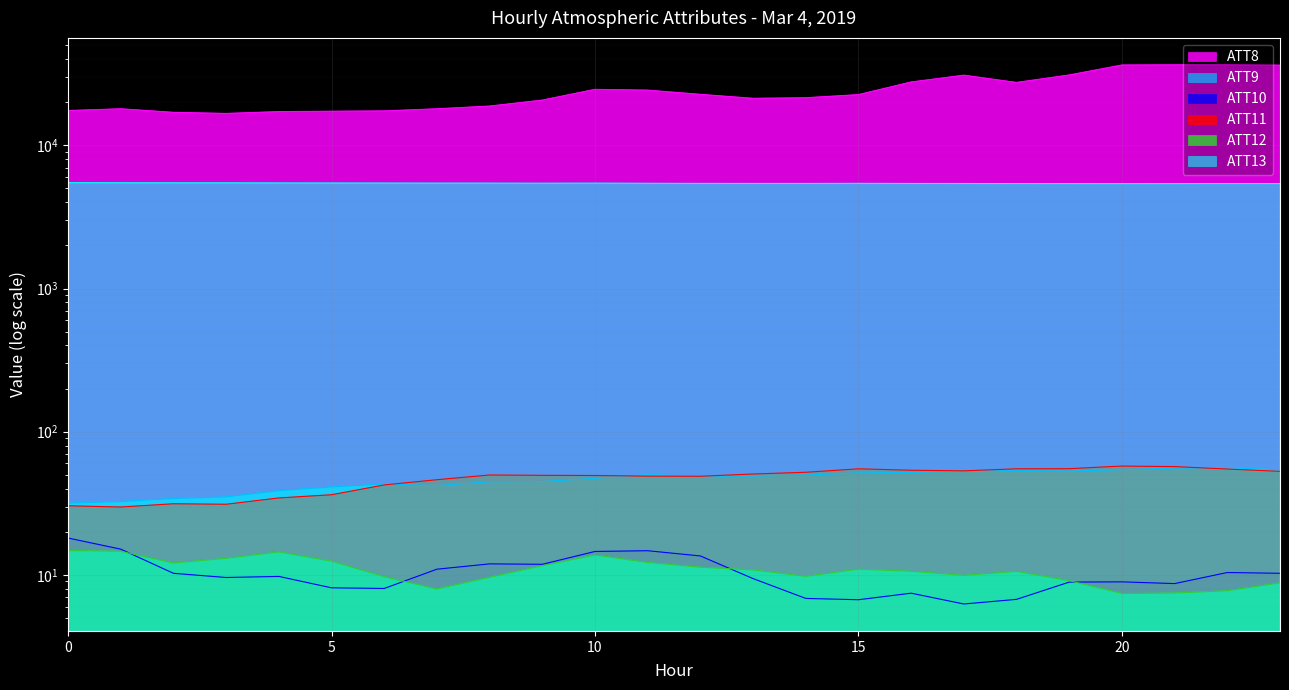

True or false: ATT8 has a value of 18000.0 at 1.

True